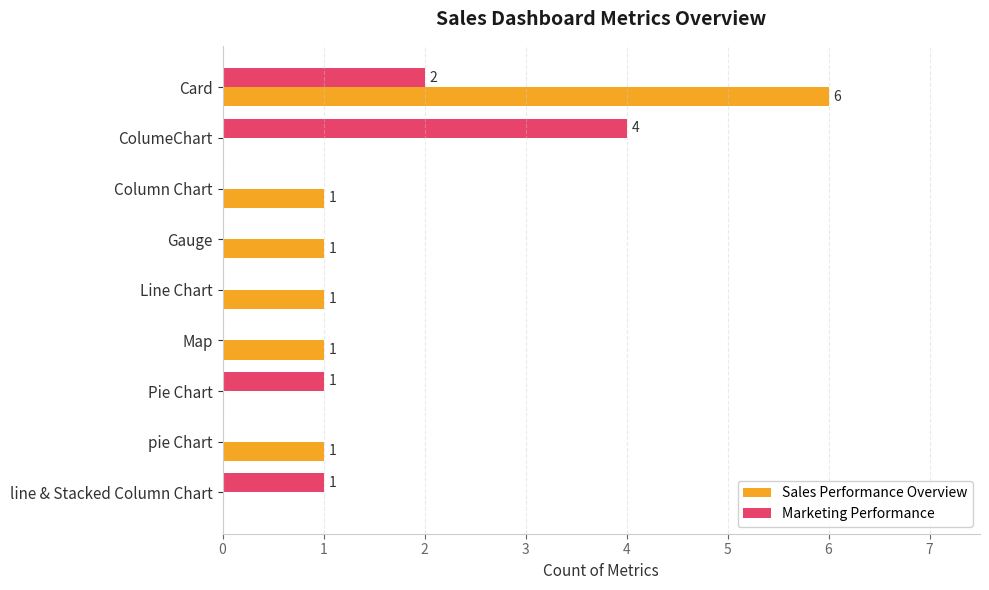

How many Marketing Performance values are between 0 and 1?

7